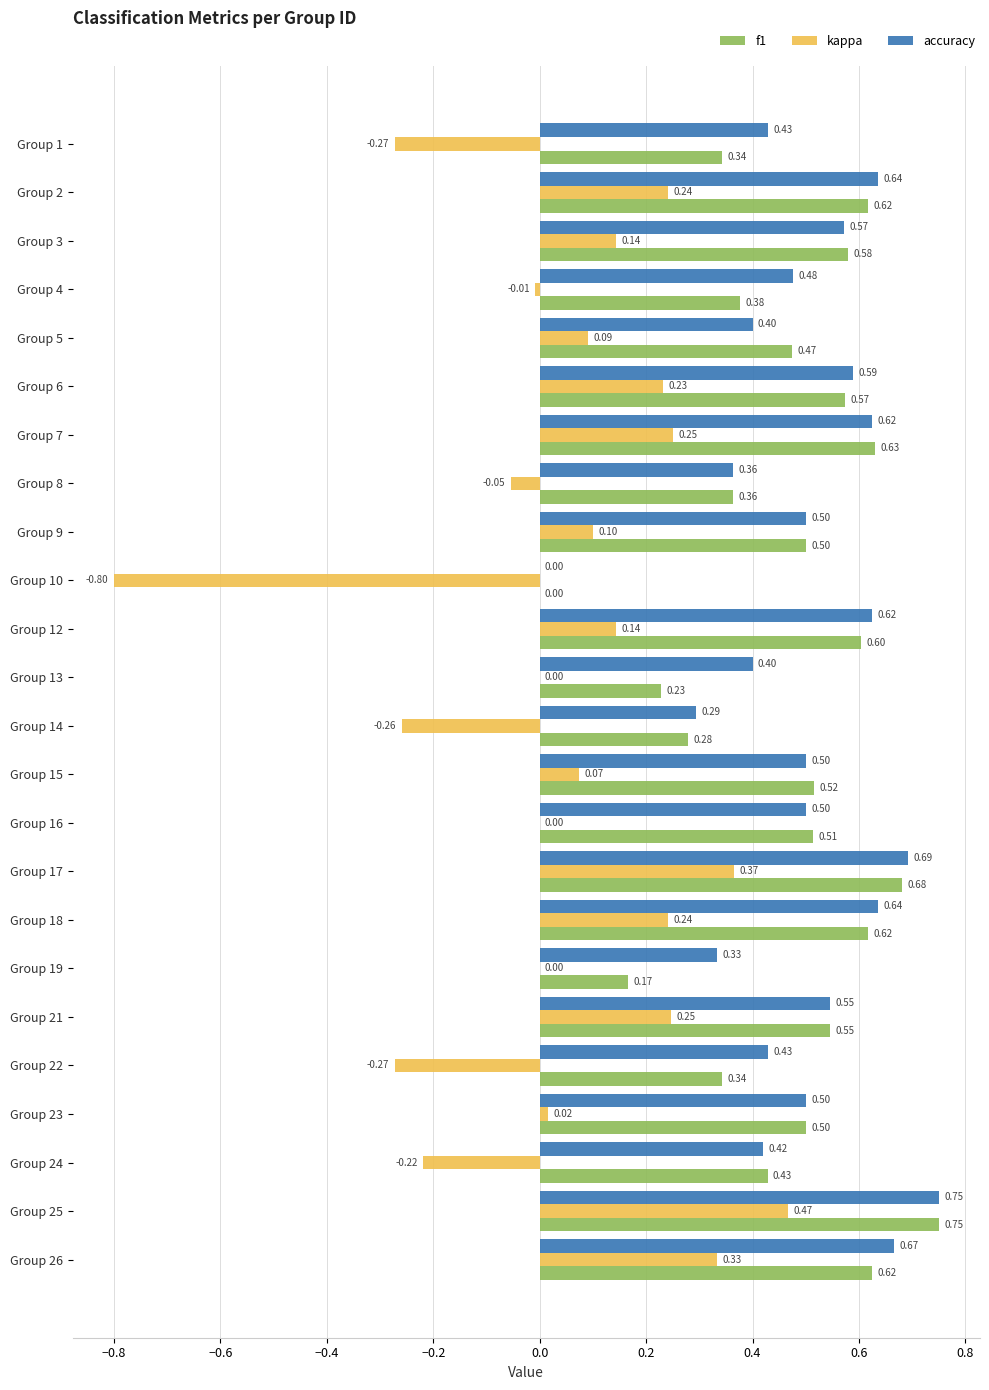

Which series changed the most between Group 13 and Group 25?

f1